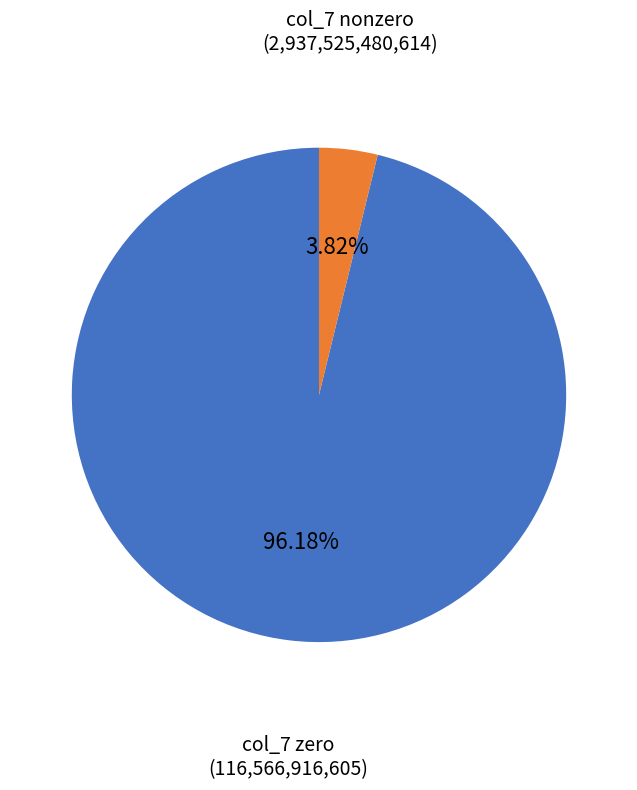

Does any single category account for the majority?

Yes